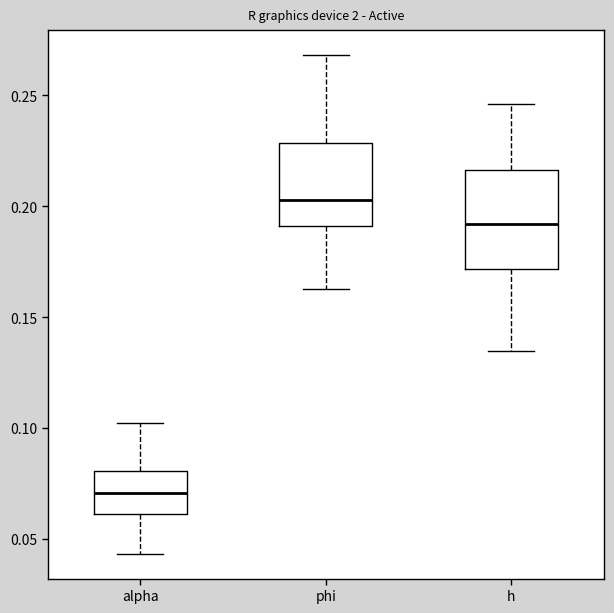

Reading left to right, transcribe this box plot: for each box, give where its median line is, the range the box spans, and where its two whiskers end, as read against the y-axis. The values are not printed on the chart, so give them approximately, as read against the axis.

alpha: median 0.070, box 0.060 to 0.080, whiskers 0.045 to 0.100
phi: median 0.205, box 0.190 to 0.230, whiskers 0.160 to 0.270
h: median 0.190, box 0.170 to 0.215, whiskers 0.135 to 0.245